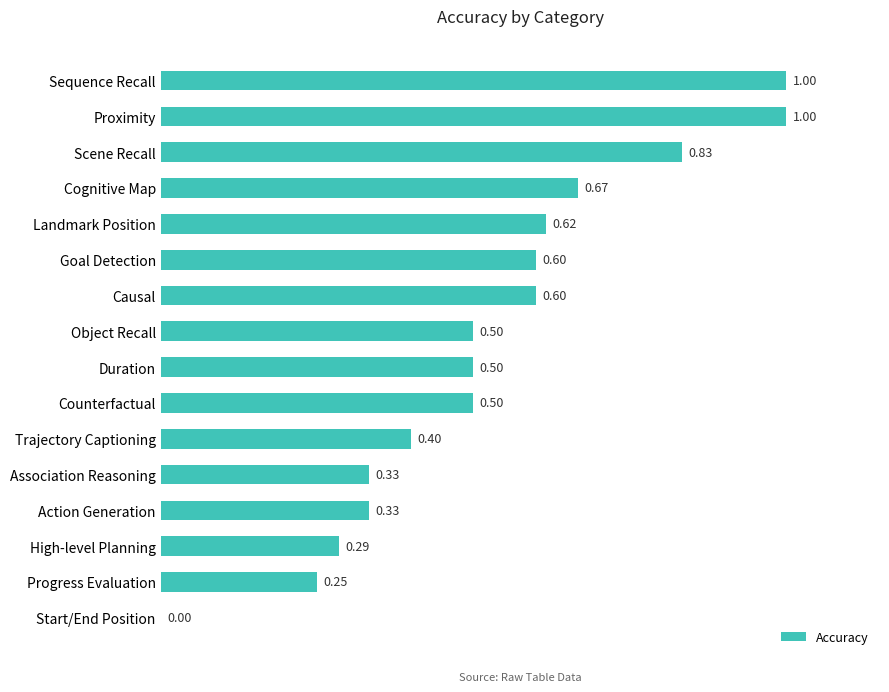

At which label is the value closest to 0?

Start/End Position